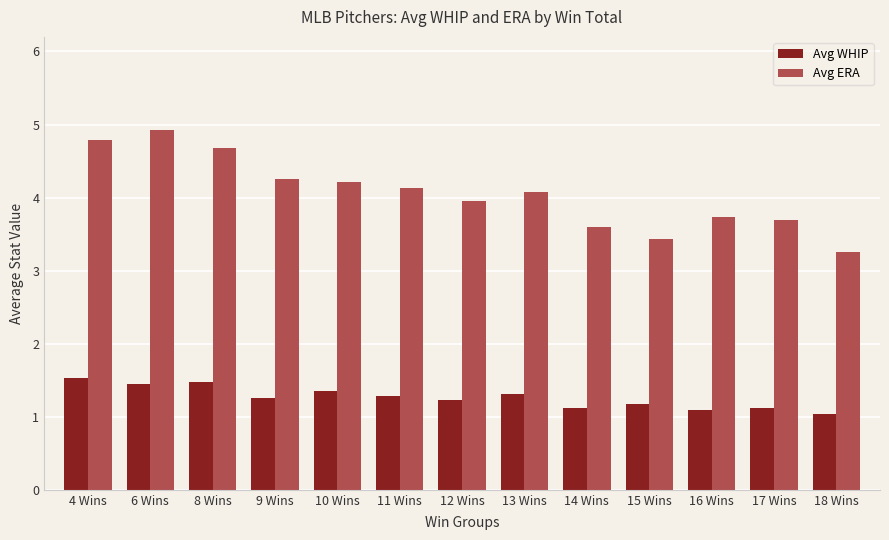

Is it true that Avg ERA equals 1.2 at 12 Wins?

False